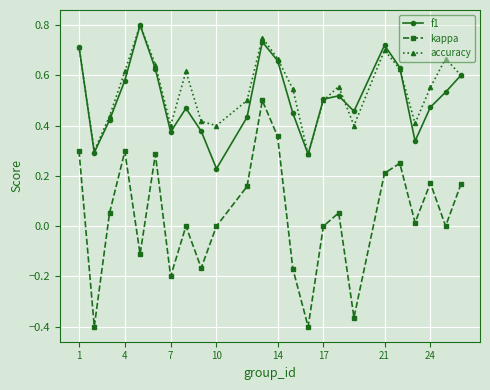

Which series has the widest spread of values?

kappa